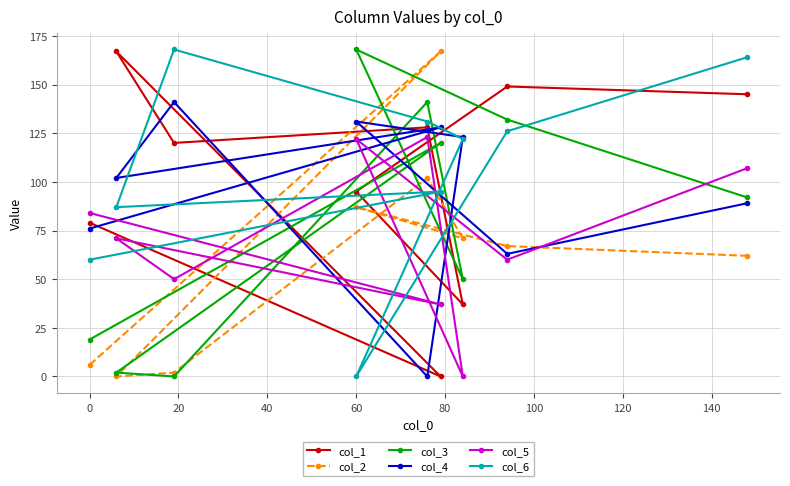

Is it true that col_1 equals 30 at 0?

False